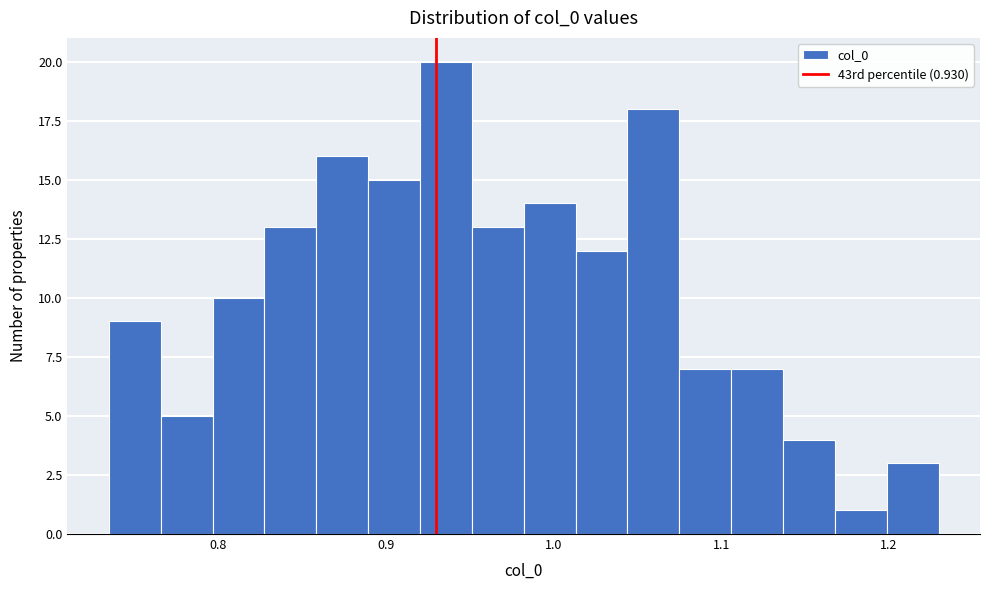

Around what value on the x-axis is the tallest bar? Give the approximate position of its centre, as read against the axis.

0.94